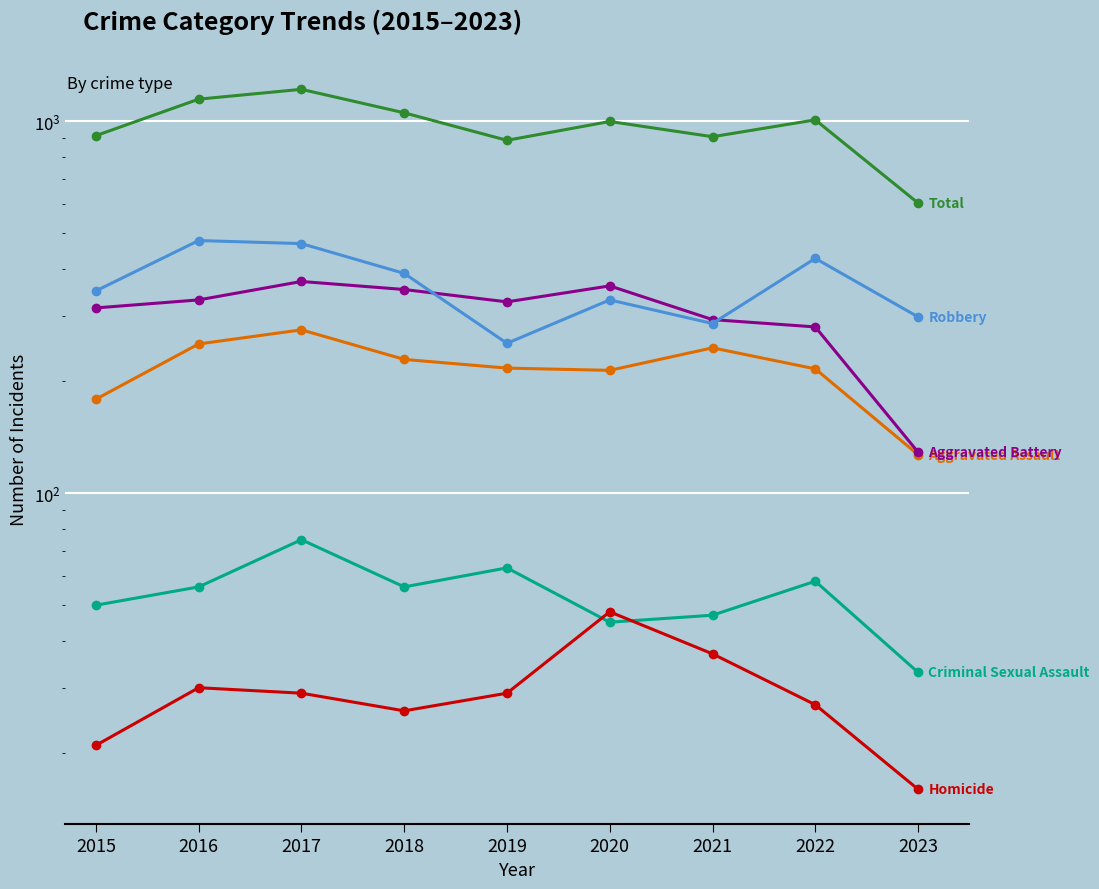

Where do Criminal Sexual Assault and Homicide first cross each other?

2019 and 2020